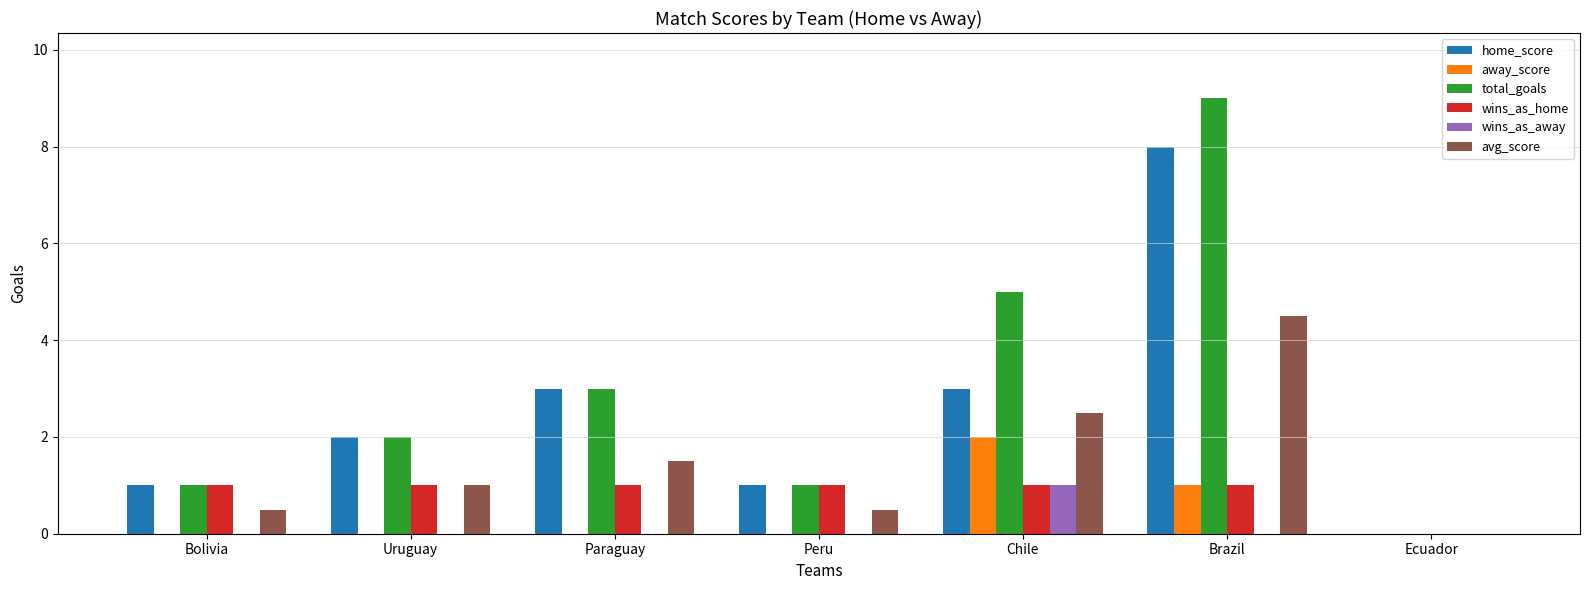

Read the avg_score value at Paraguay.

1.5